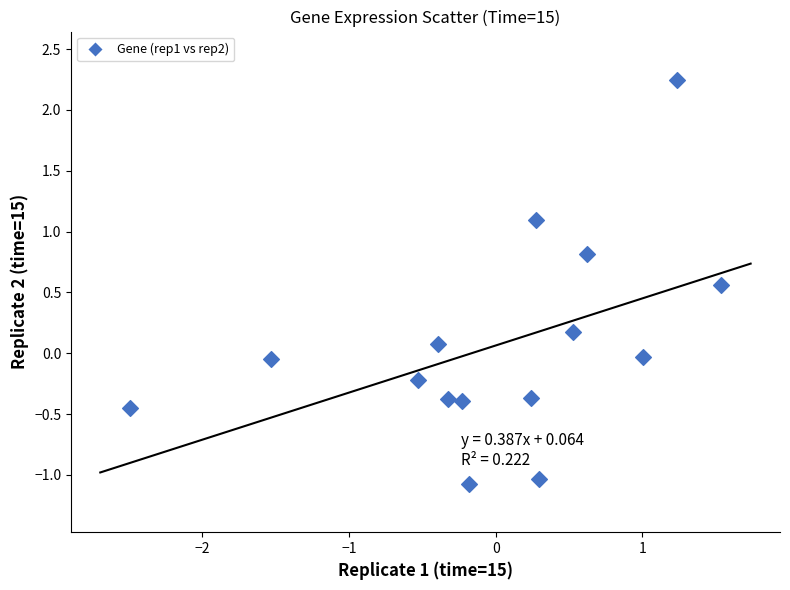

What is the range of X values (max minus min)?

4.0